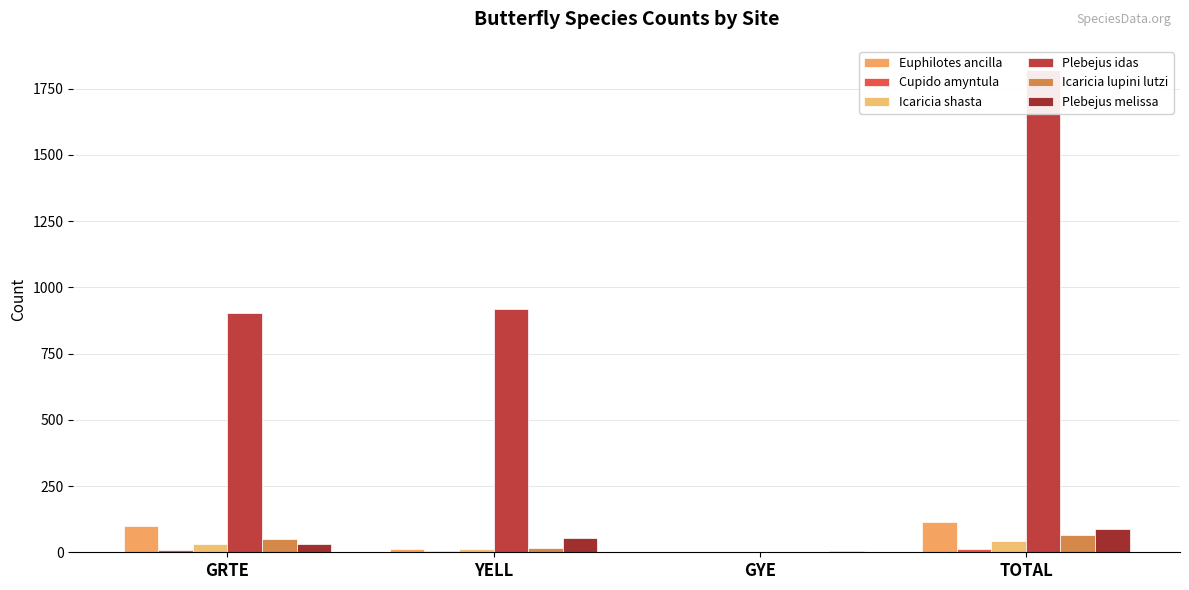

List the series in order of their peak value, highest first.

Plebejus idas, Euphilotes ancilla, Plebejus melissa, Icaricia lupini lutzi, Icaricia shasta, Cupido amyntula